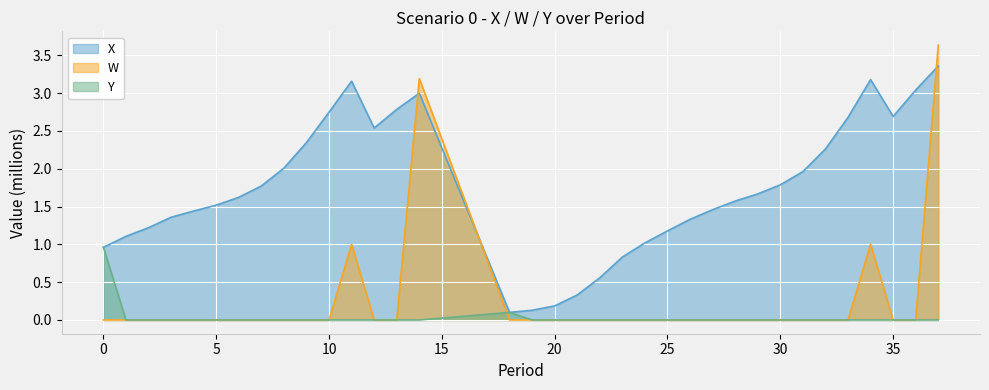

What are all the series names shown in the legend?

X, W, Y